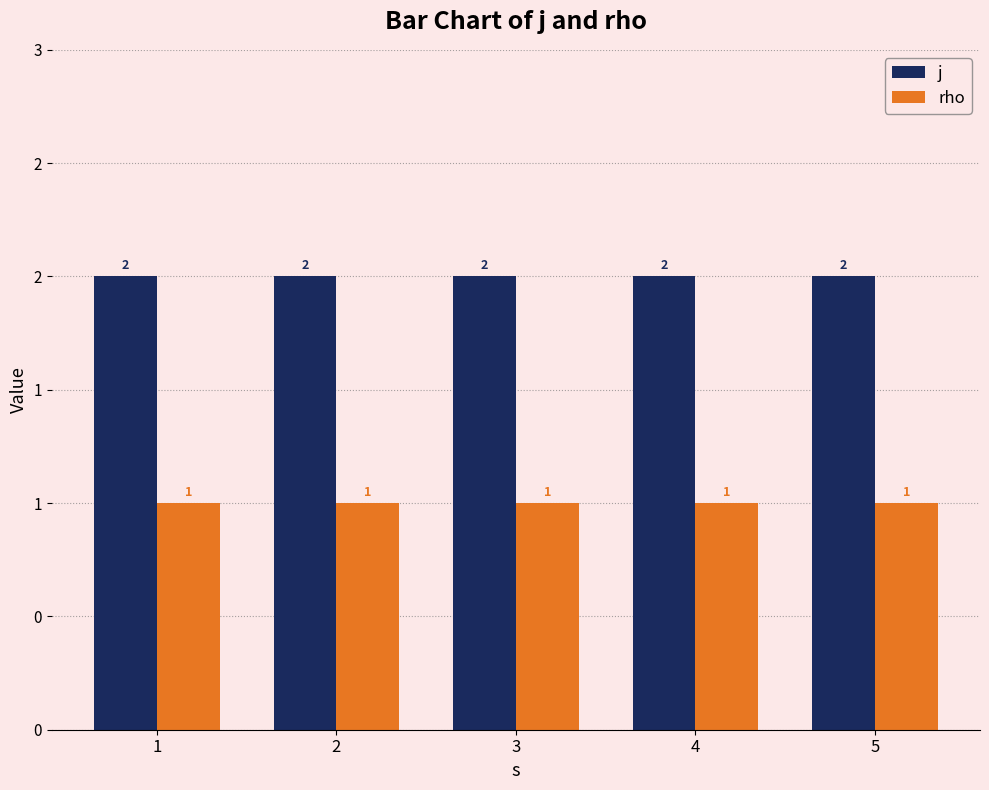

What are all the series names shown in the legend?

j, rho